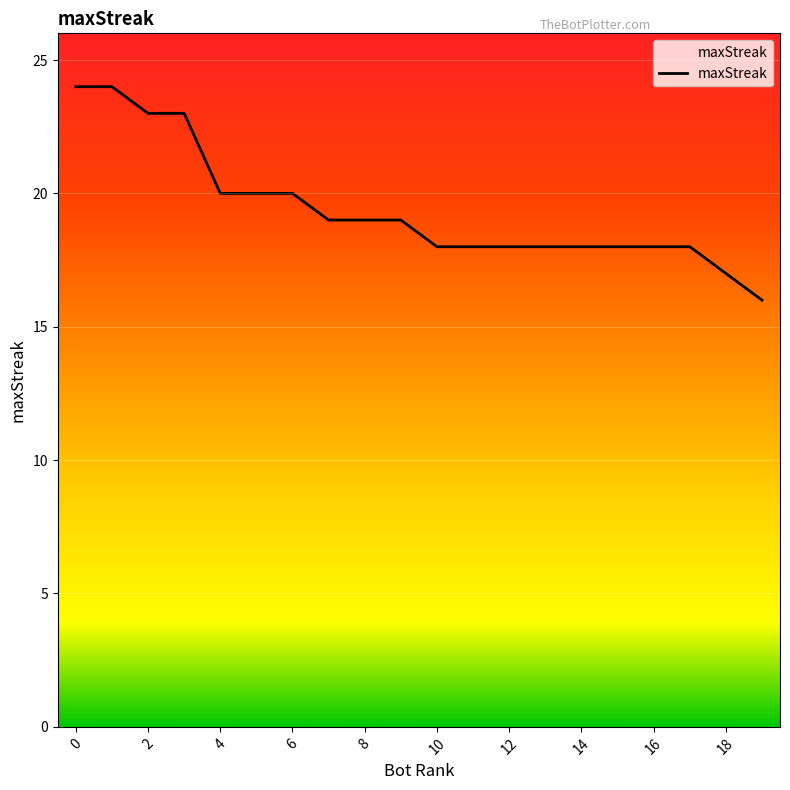

Does the chart have visible grid lines?

Yes